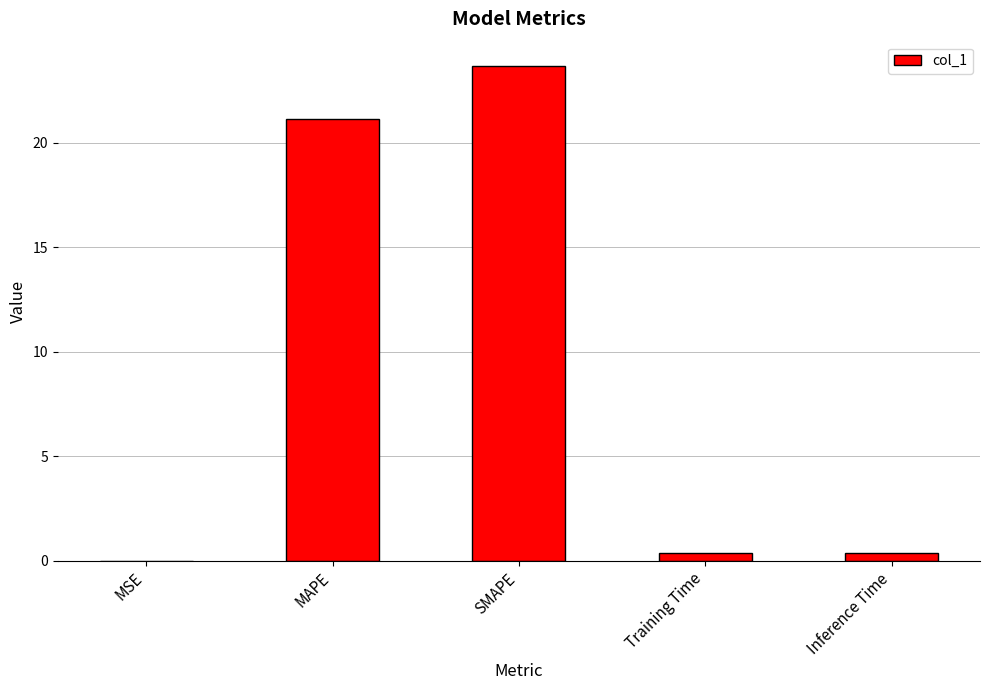

Which category has the highest value across all series?

SMAPE